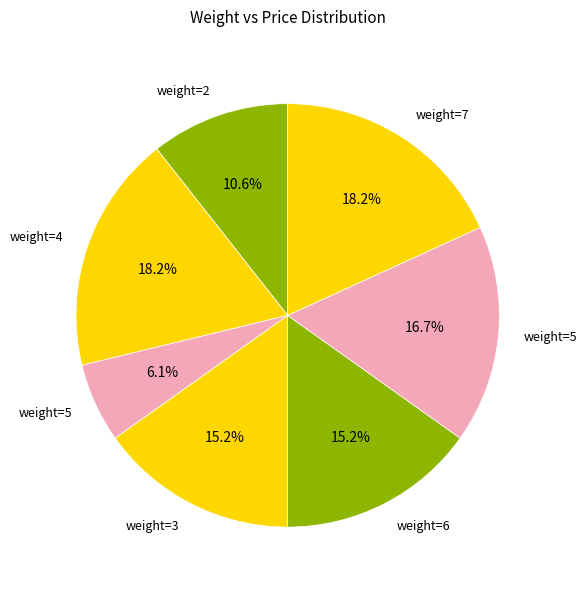

How many slices are in this pie chart?

7